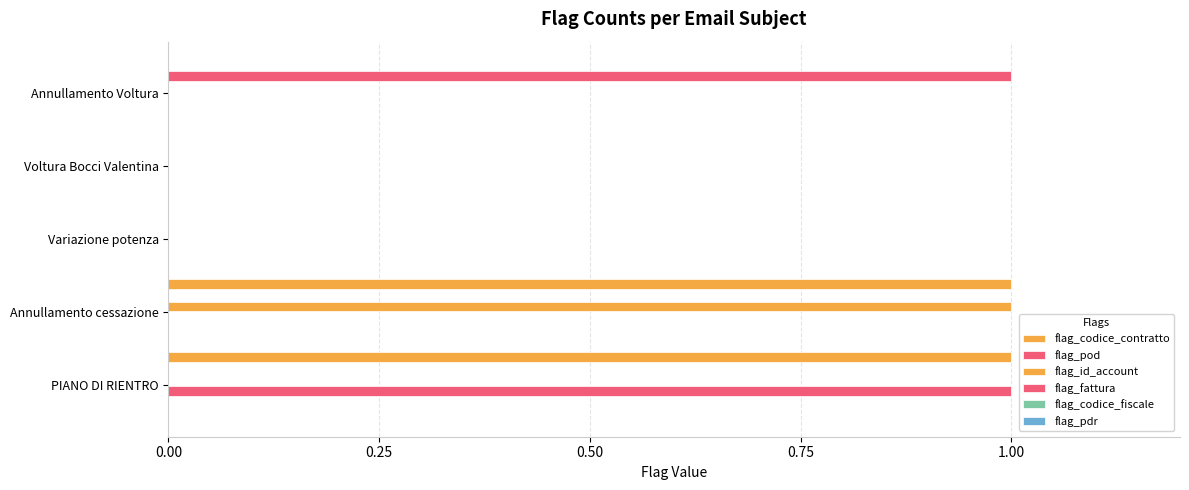

Count the number of data series in this chart.

4